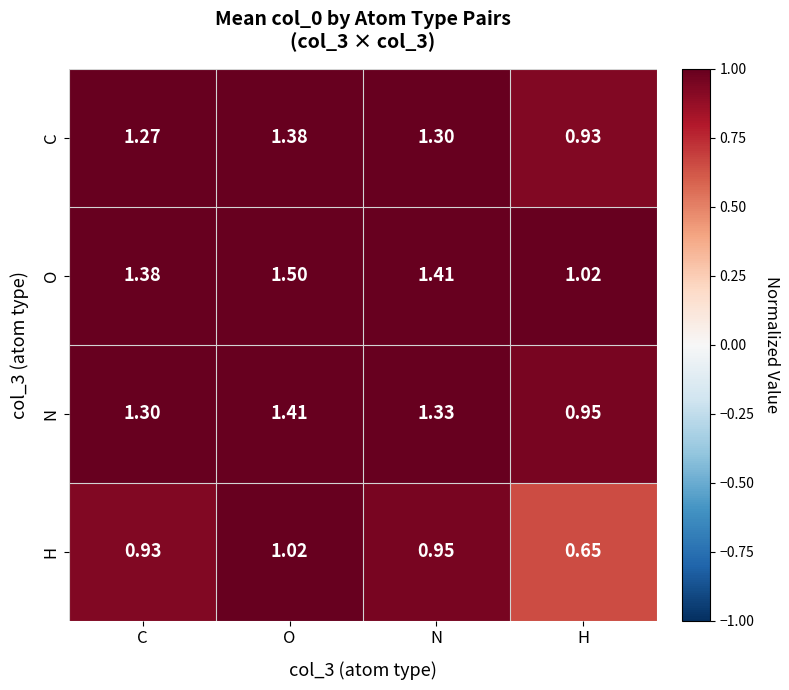

List the labels in order of N value, smallest first.

H, C, N, O